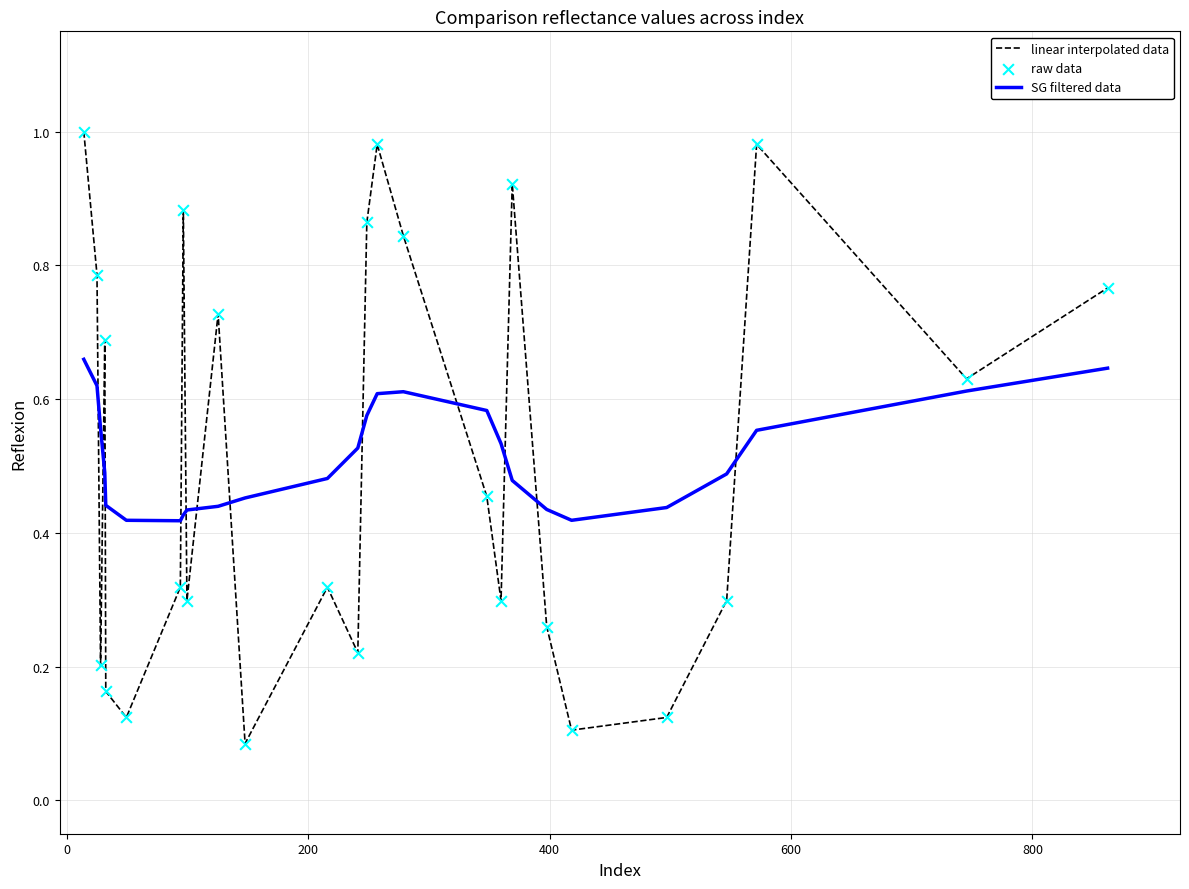

Which series has the largest range (max minus min)?

linear interpolated data